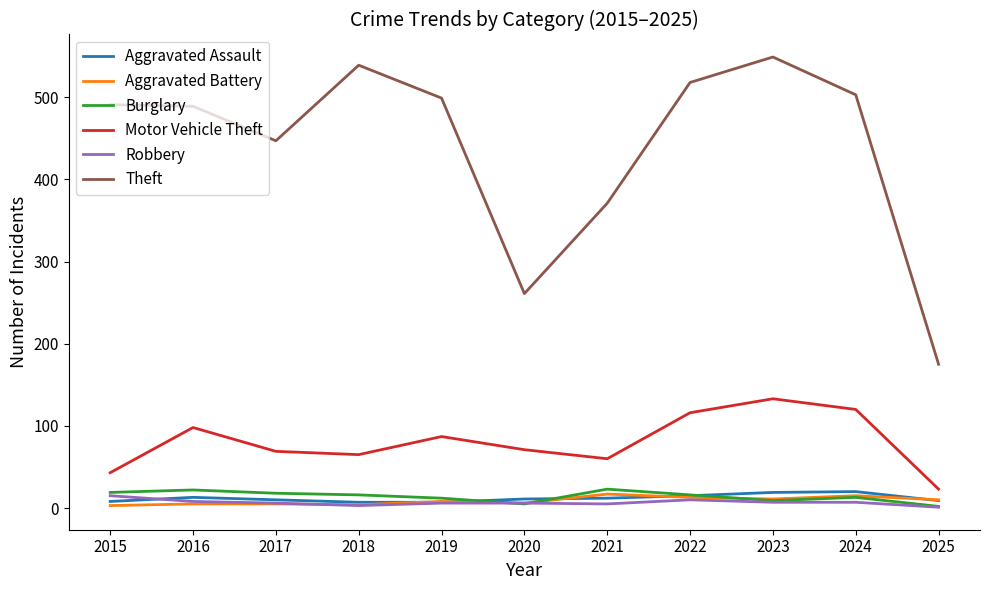

At which label does Theft reach its minimum?

2025